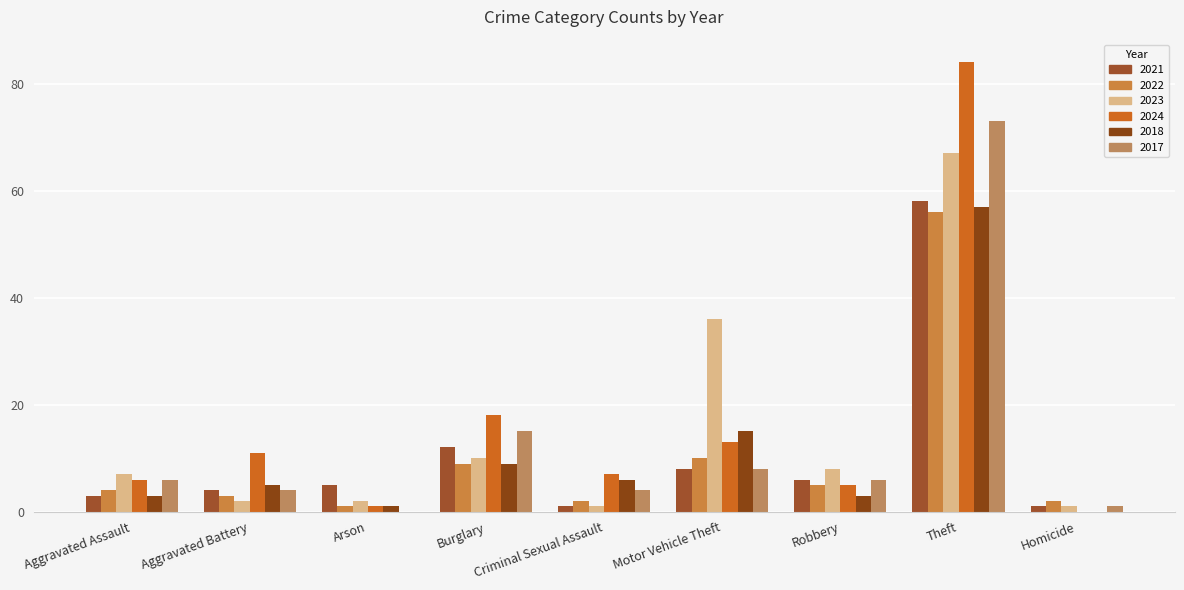

Reading left to right, extract all data points from this chart.

2021: 3	4	5	12	1	8	6	58	1
2022: 4	3	1	9	2	10	5	56	2
2023: 7	2	2	10	1	36	8	67	1
2024: 6	11	1	18	7	13	5	84	0
2018: 3	5	1	9	6	15	3	57	0
2017: 6	4	0	15	4	8	6	73	1